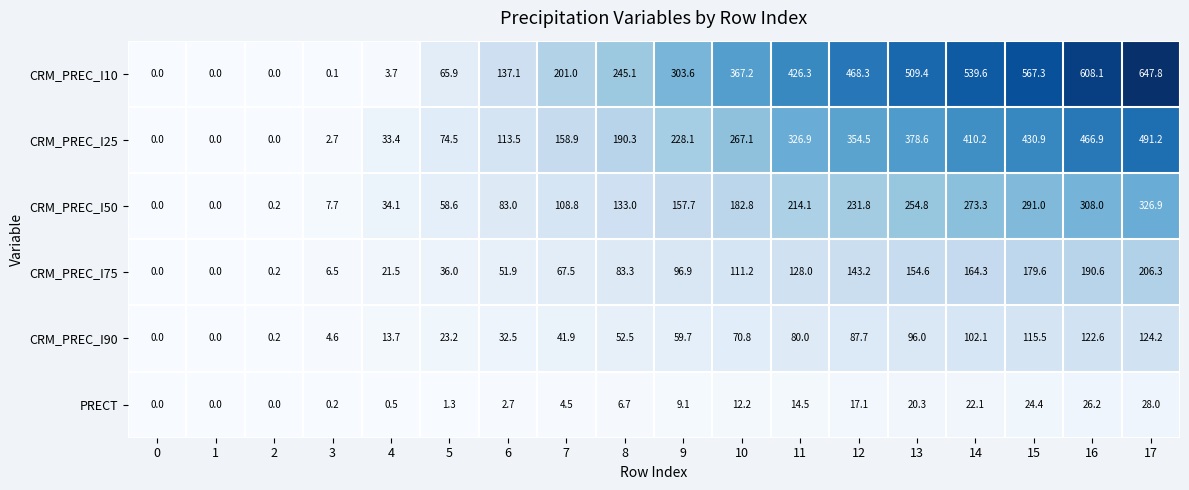

Where is CRM_PREC_I50 nearest to the value 163?

9